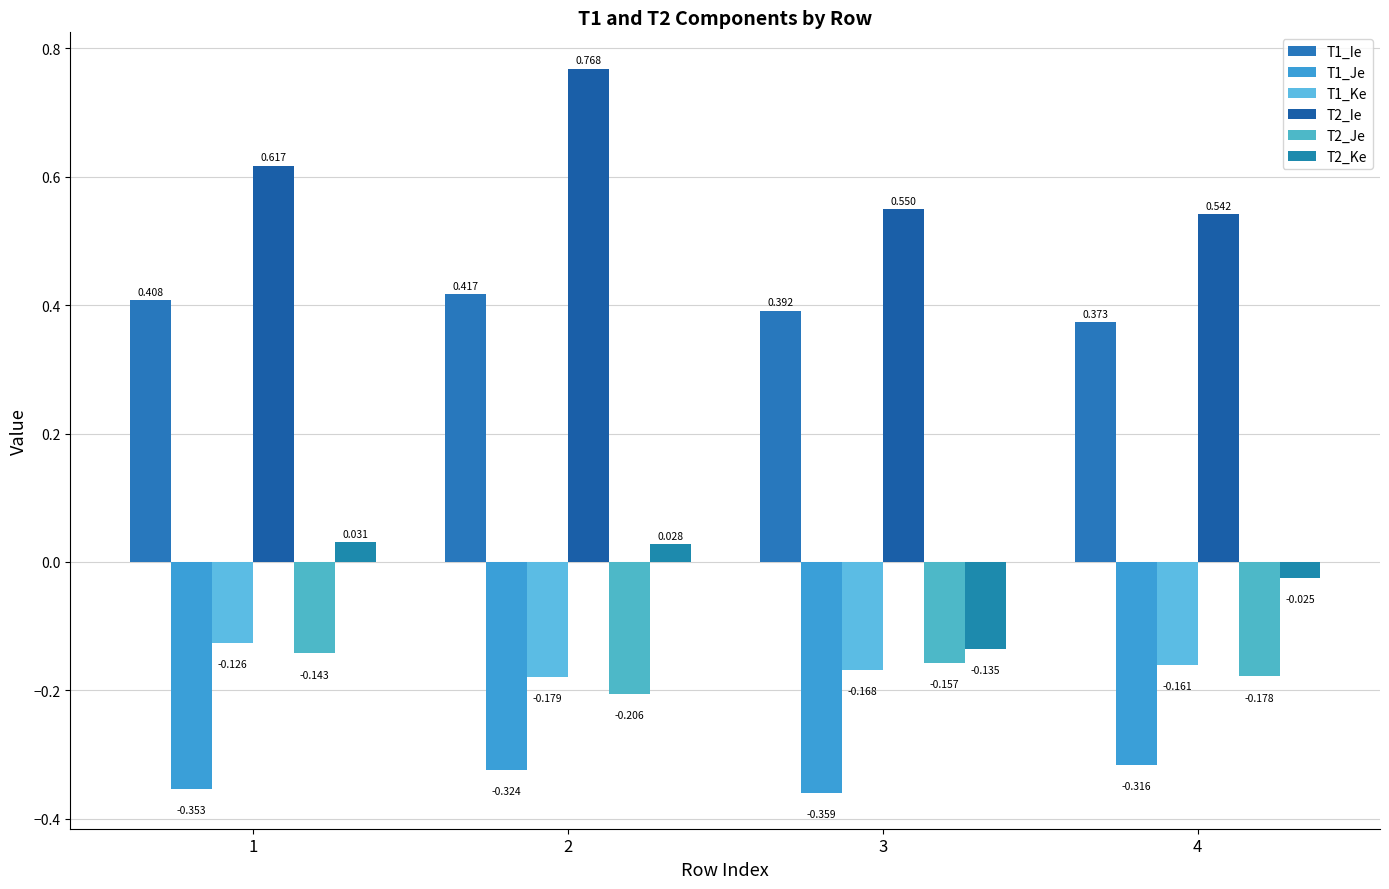

How many bars are there in each group?

6